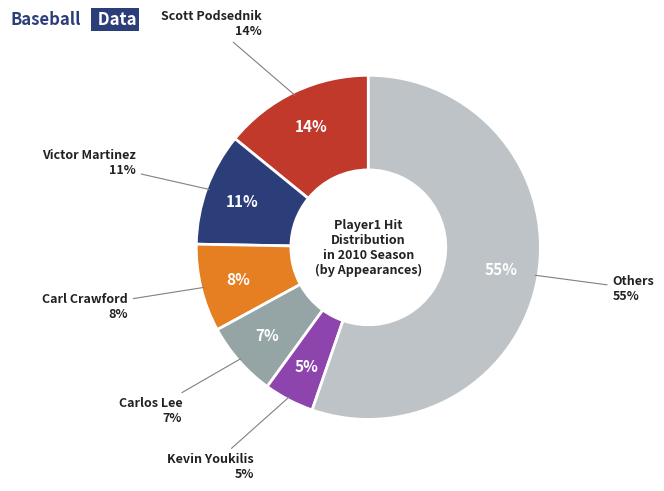

Combined, do 17 and 13 account for over 50%?

No